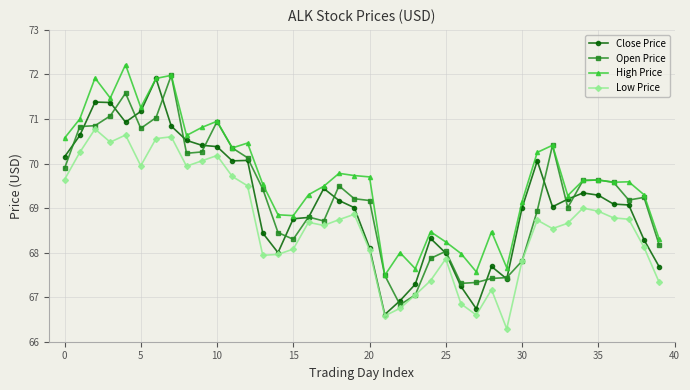

Which series has the largest total across all categories?

High Price